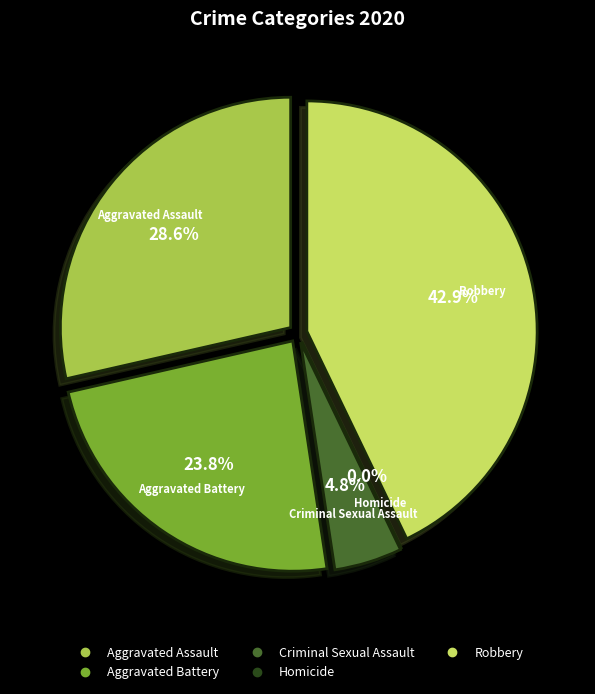

Is there any slice that represents more than half of the pie?

No